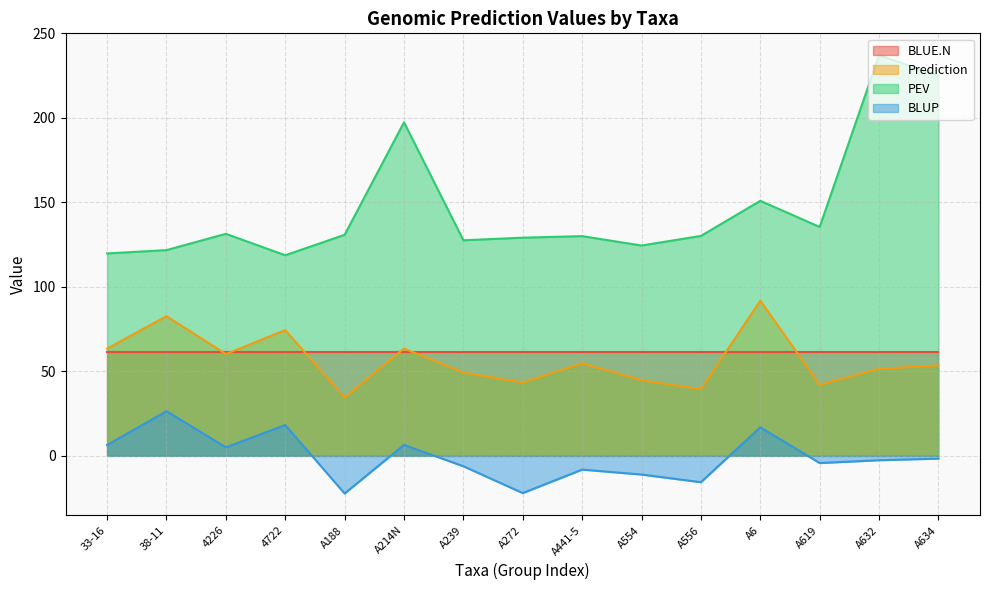

Does the chart display data point markers on the line(s)?

No